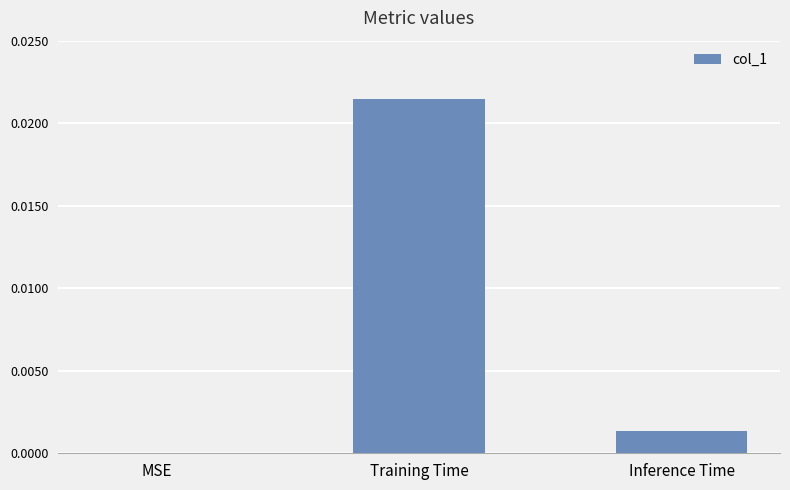

At which label is the value closest to 0?

MSE